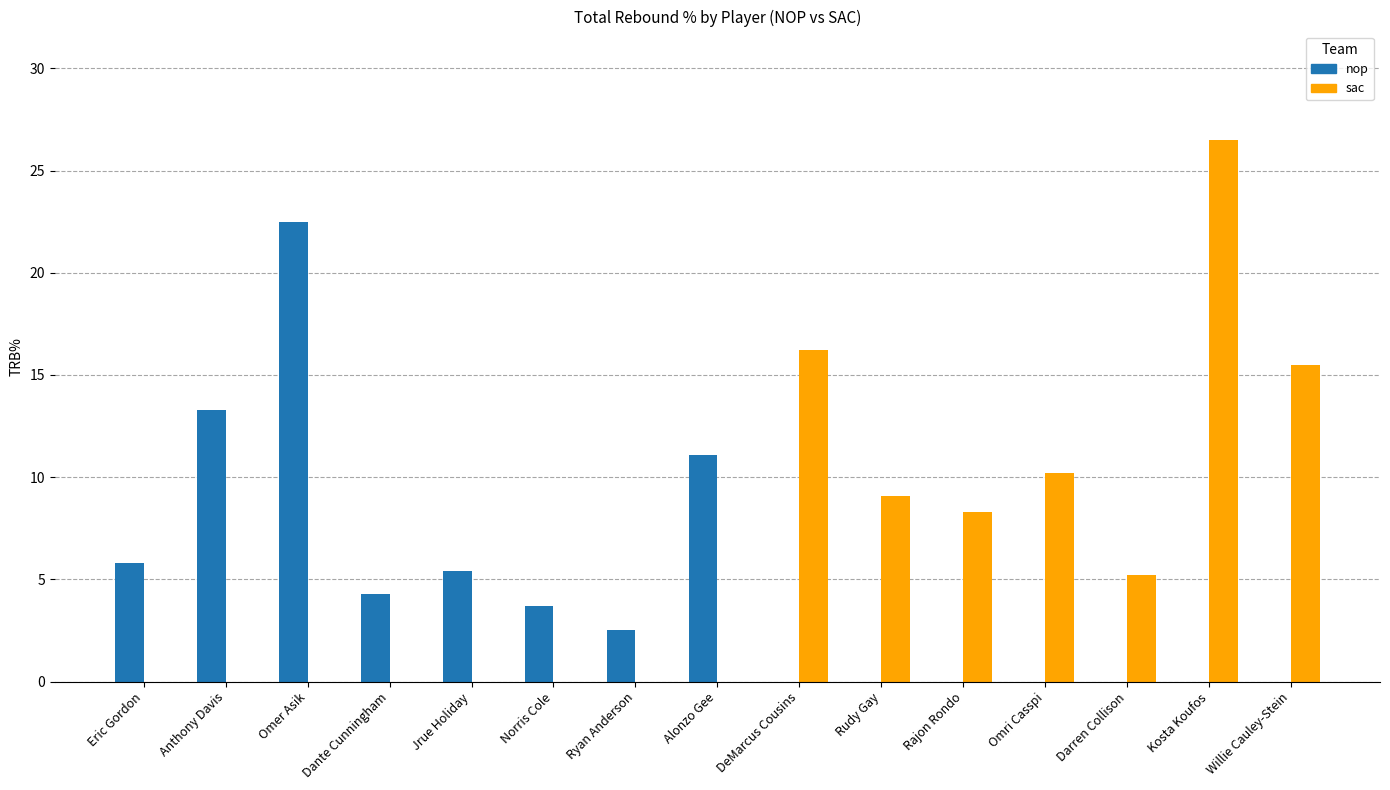

Which series has the widest spread of values?

sac